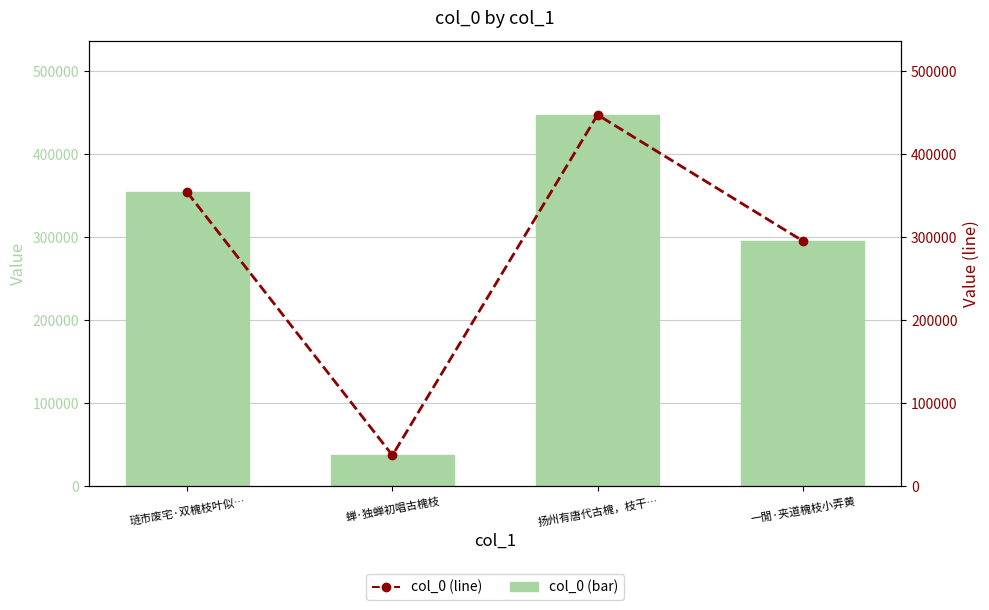

Reading left to right, extract all data points from this chart.

col_0 (value): 琏市废宅·双槐枝叶似…=354151	蝉·独蝉初唱古槐枝=37055	扬州有唐代古槐，枝干…=447579	一閒·夹道槐枝小弄黄=295596
col_0 (line): 琏市废宅·双槐枝叶似…=354151	蝉·独蝉初唱古槐枝=37055	扬州有唐代古槐，枝干…=447579	一閒·夹道槐枝小弄黄=295596